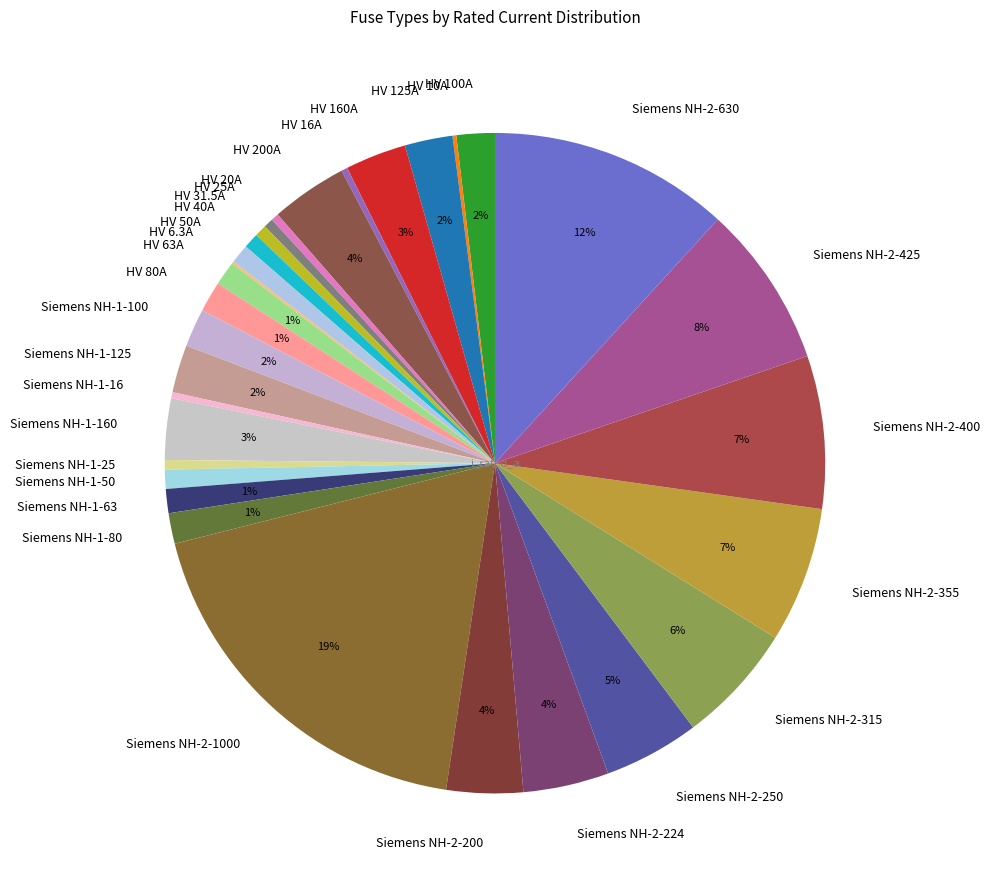

To the nearest percent, what is the combined percentage of HV 25A and HV 200A?

4%